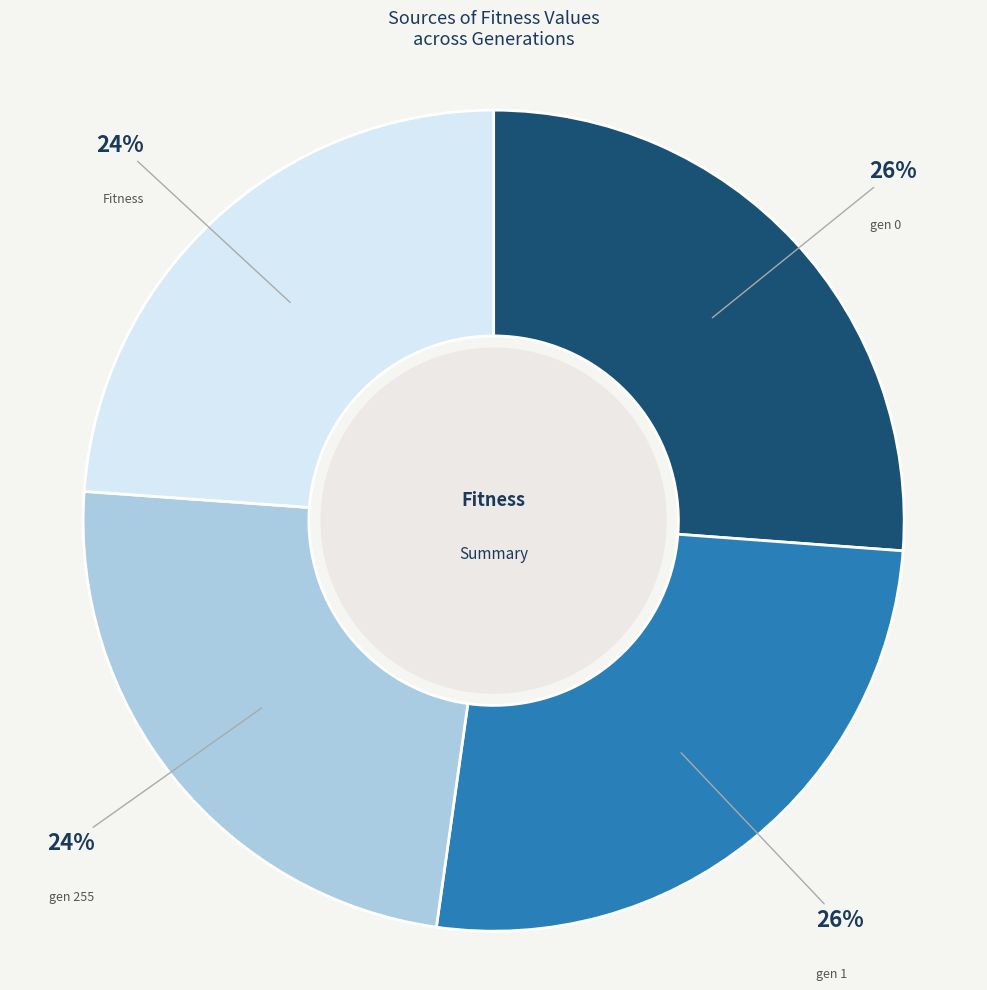

Does any single category account for the majority?

No